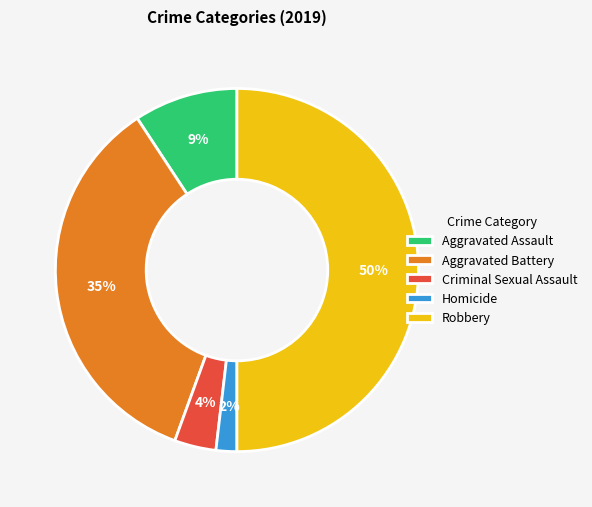

To the nearest percent, what is the difference between the largest and smallest slice percentages?

48%